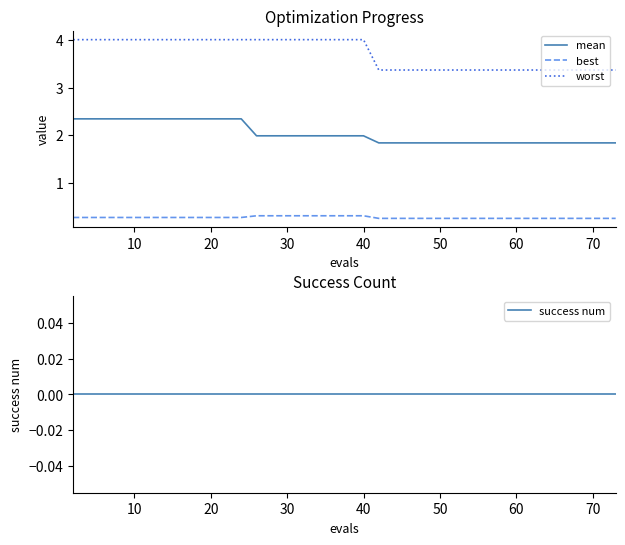

What is the minimum value for worst?

3.4